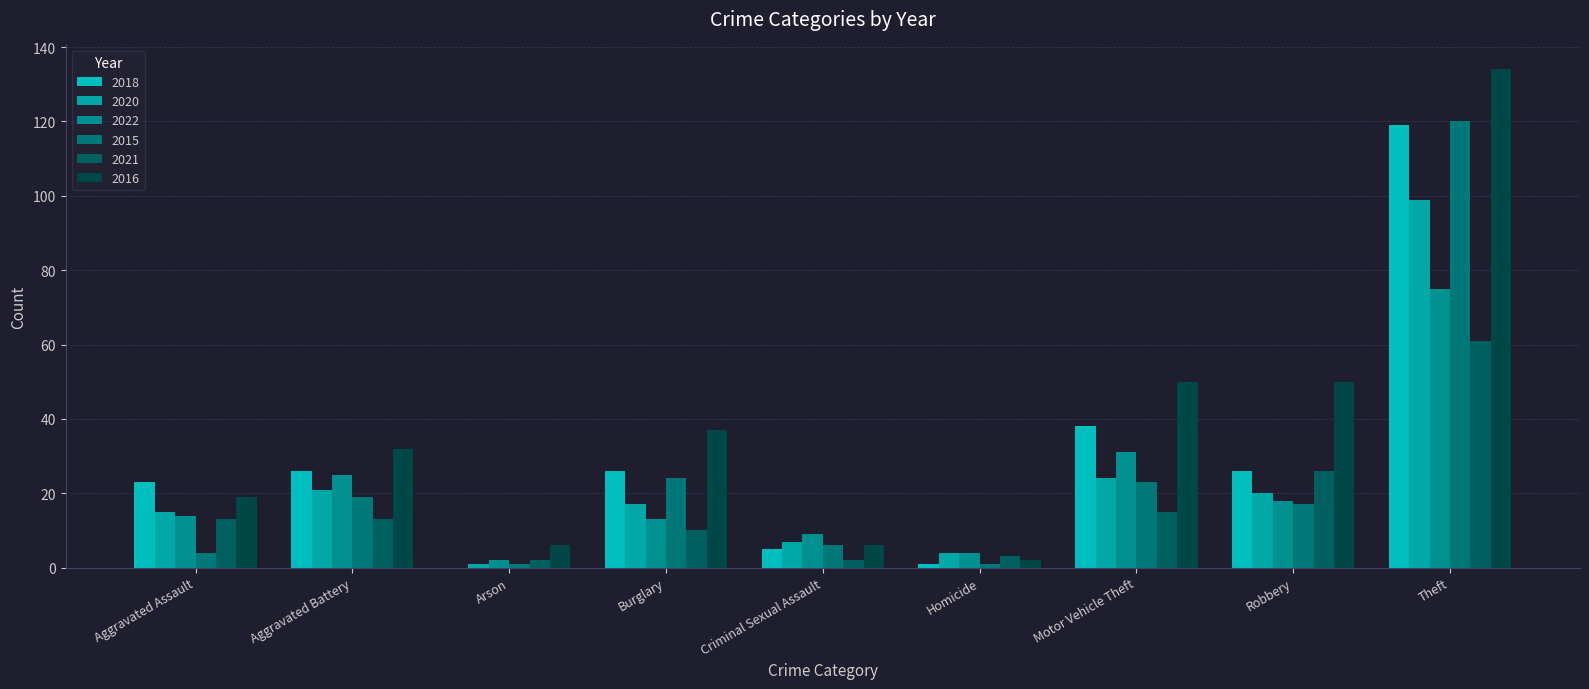

At Homicide, list the series in order from smallest to largest.

2018, 2015, 2016, 2021, 2020, 2022